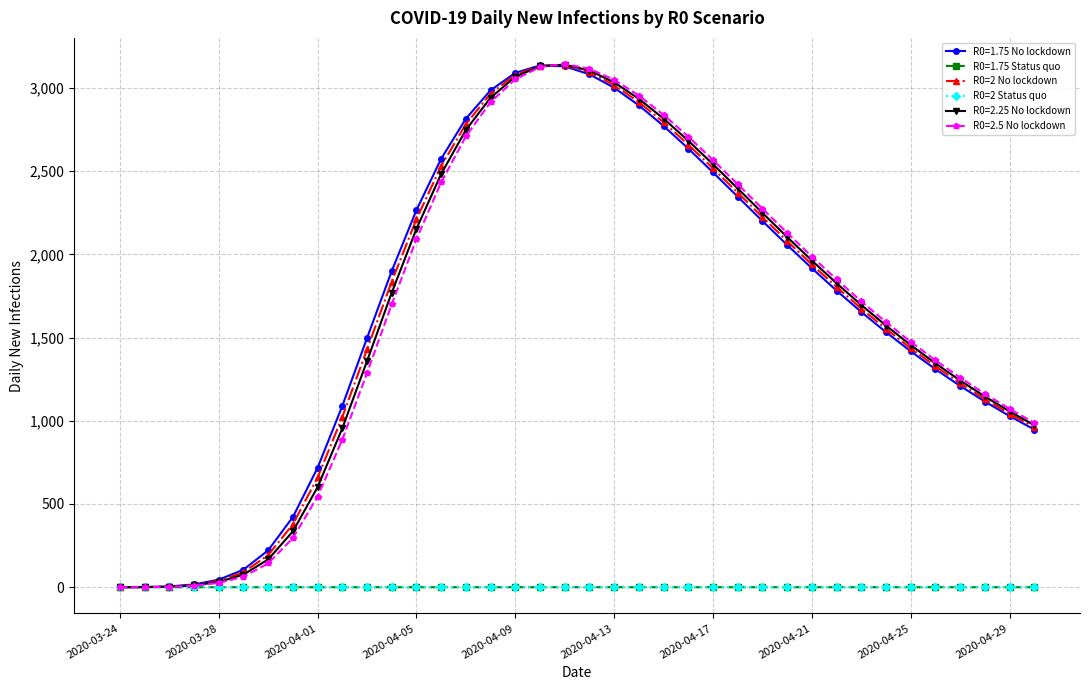

What is the maximum value shown in the chart?

3143.1